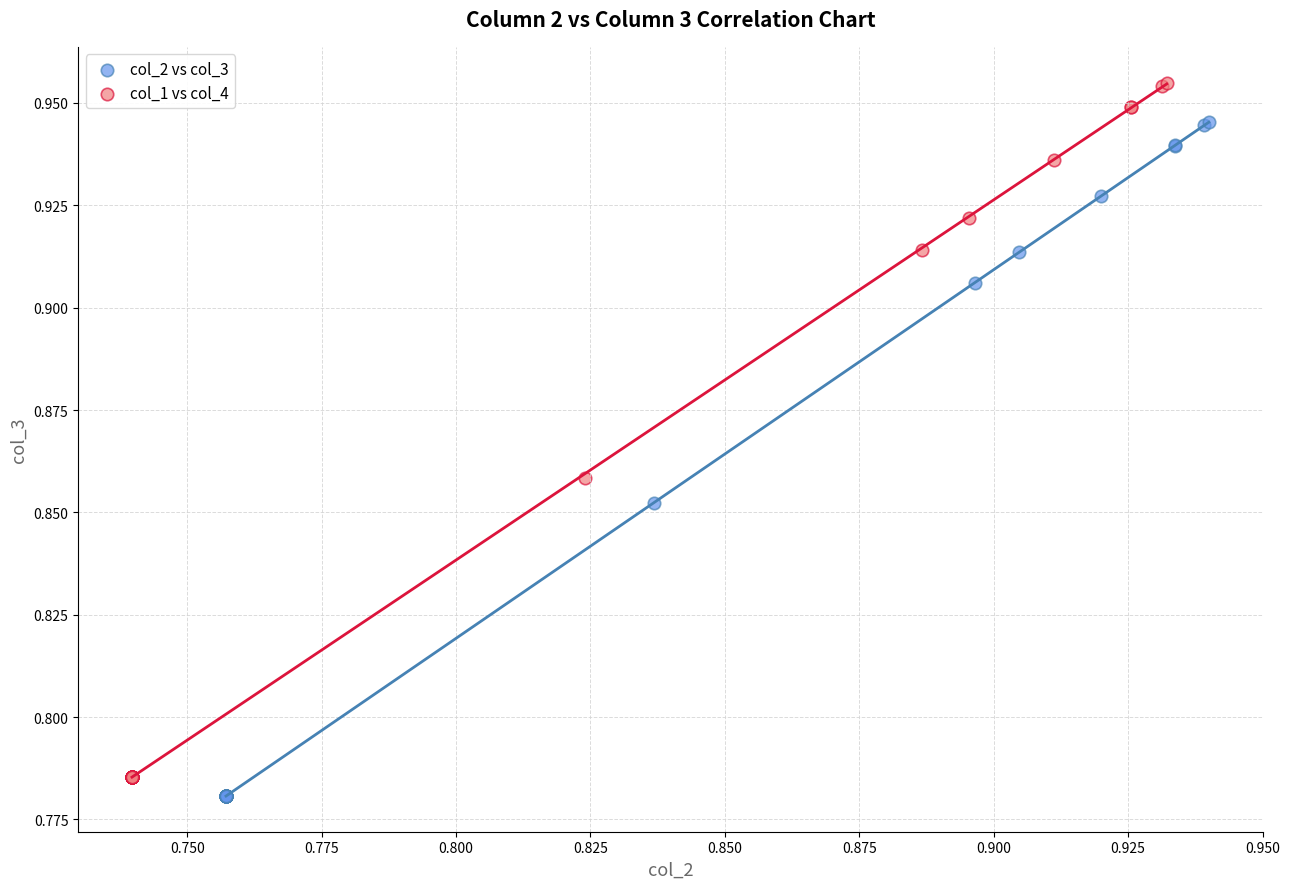

Which series reaches the maximum Y coordinate?

col_1 vs col_4